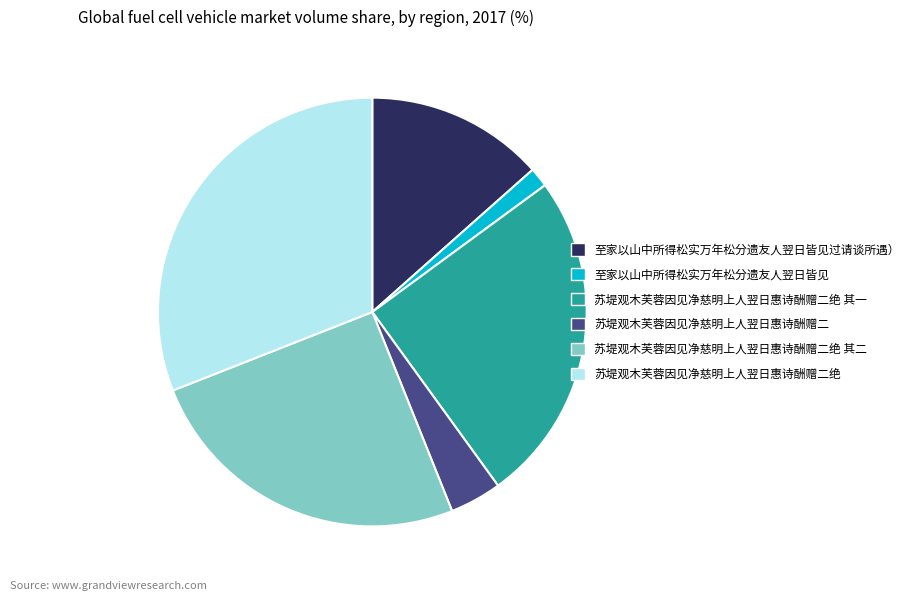

Do 苏堤观木芙蓉因见净慈明上人翌日惠诗酬赠二绝 其一 and 苏堤观木芙蓉因见净慈明上人翌日惠诗酬赠二 together represent more than half of the pie?

No